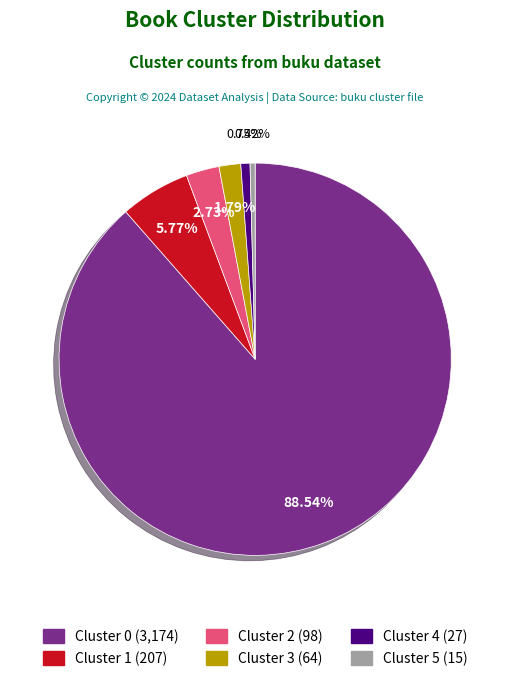

Do Cluster 5 and Cluster 3 together represent more than half of the pie?

No